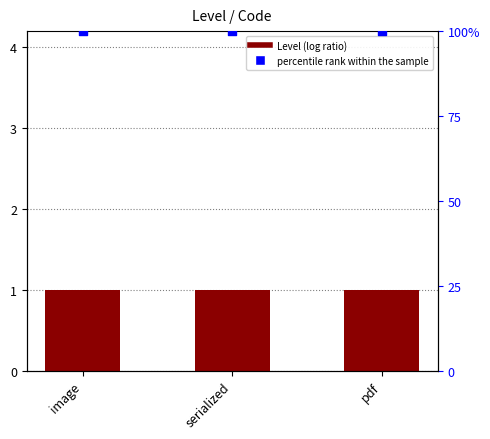

Which series has the largest total across all categories?

percentile rank within the sample